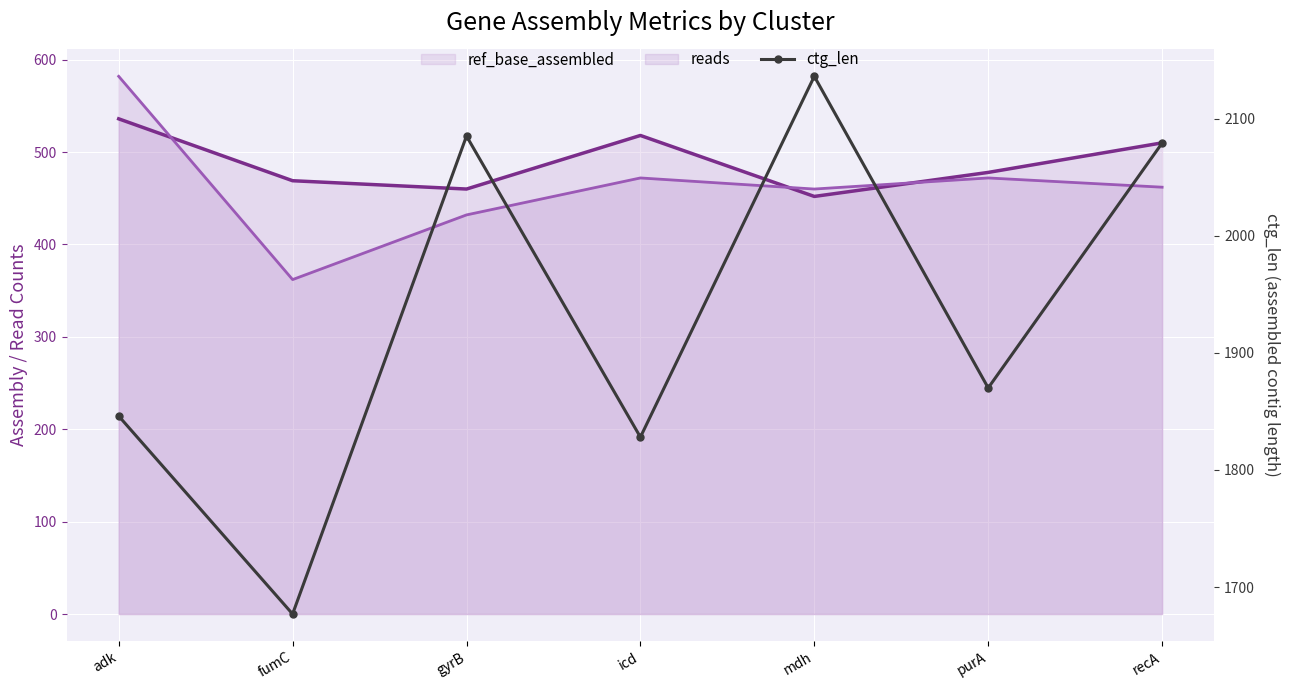

At how many categories does at least one series exceed 389?

7